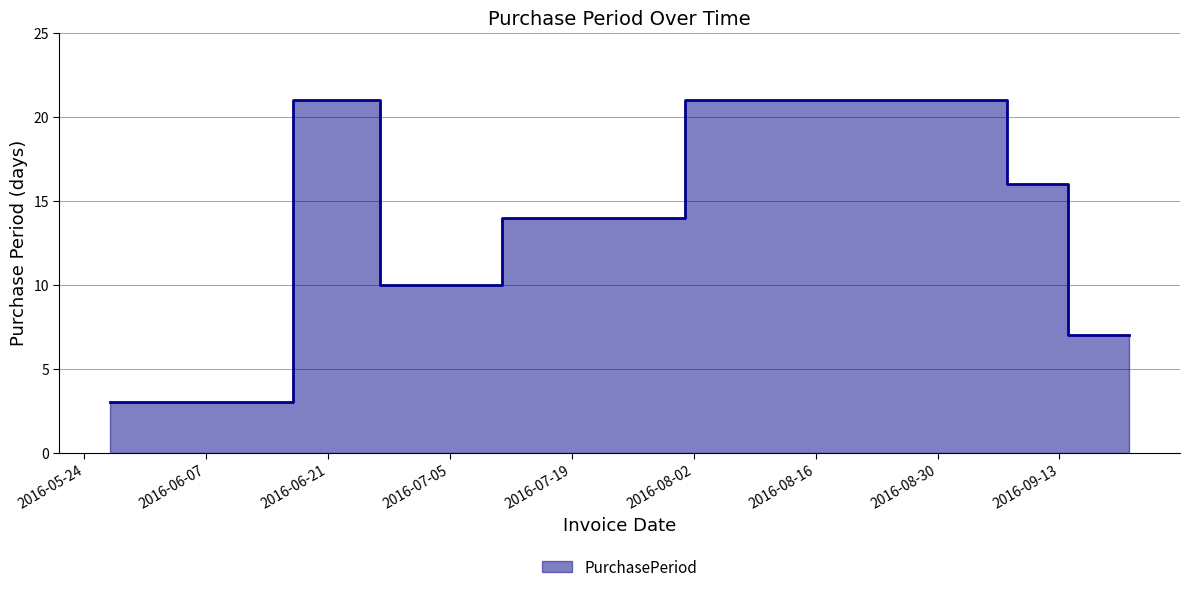

What is the change in value from 2016-06-27 to 2016-08-22?

+11